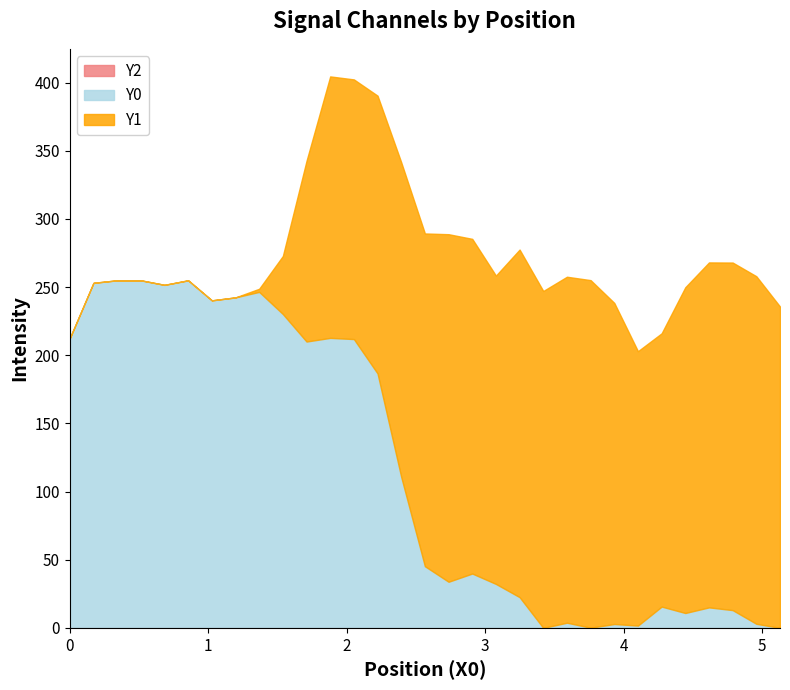

How many interior local valleys does the Y1 series have?

4